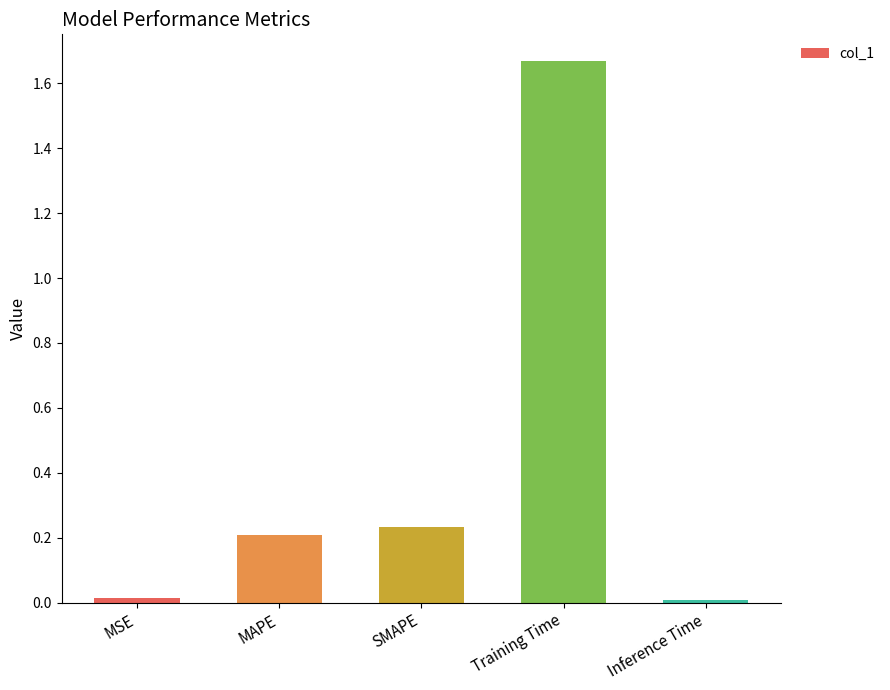

The chart shows a value of 0.0 at MSE. True or false?

True